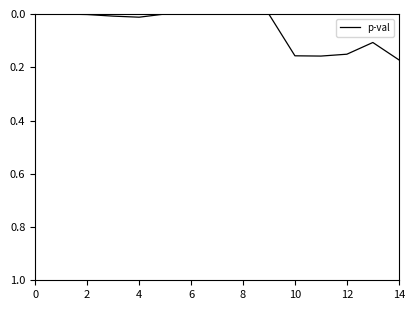

Is this an area chart (filled region under the line)?

No